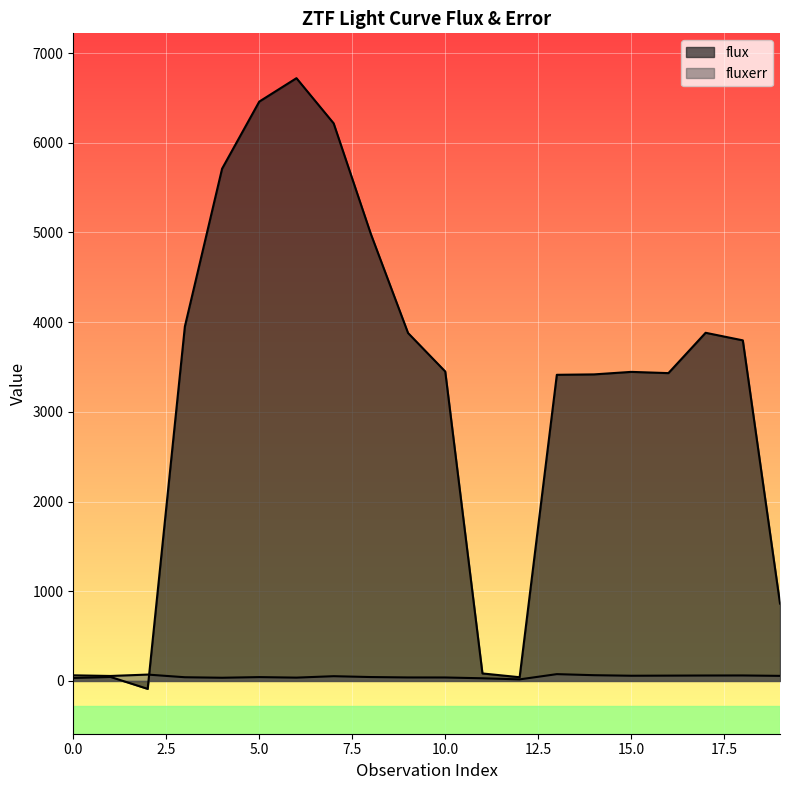

What is the spread (max minus min) of values at 3?

3910.6